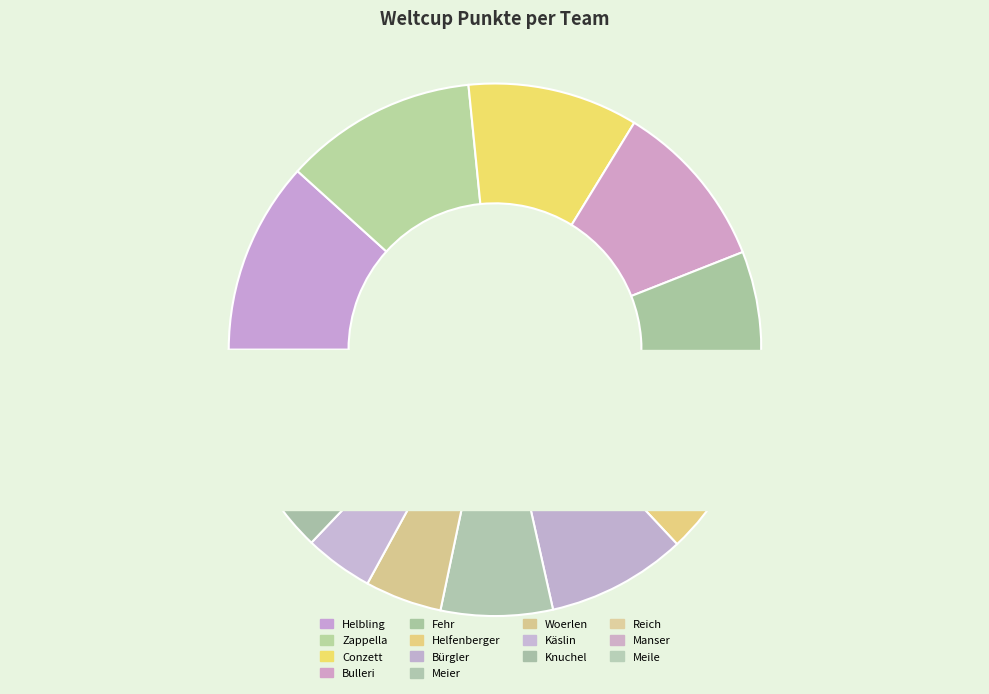

To the nearest percent, what is the combined percentage of Reich and Meile?

6%